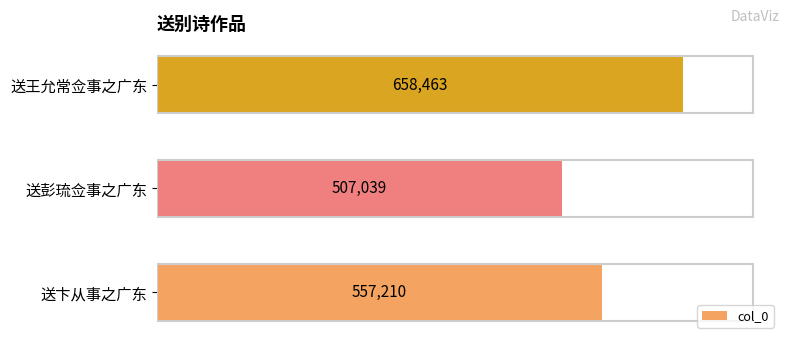

What is the ratio of the value at 送彭琉佥事之广东 to the value at 送卞从事之广东?

0.9